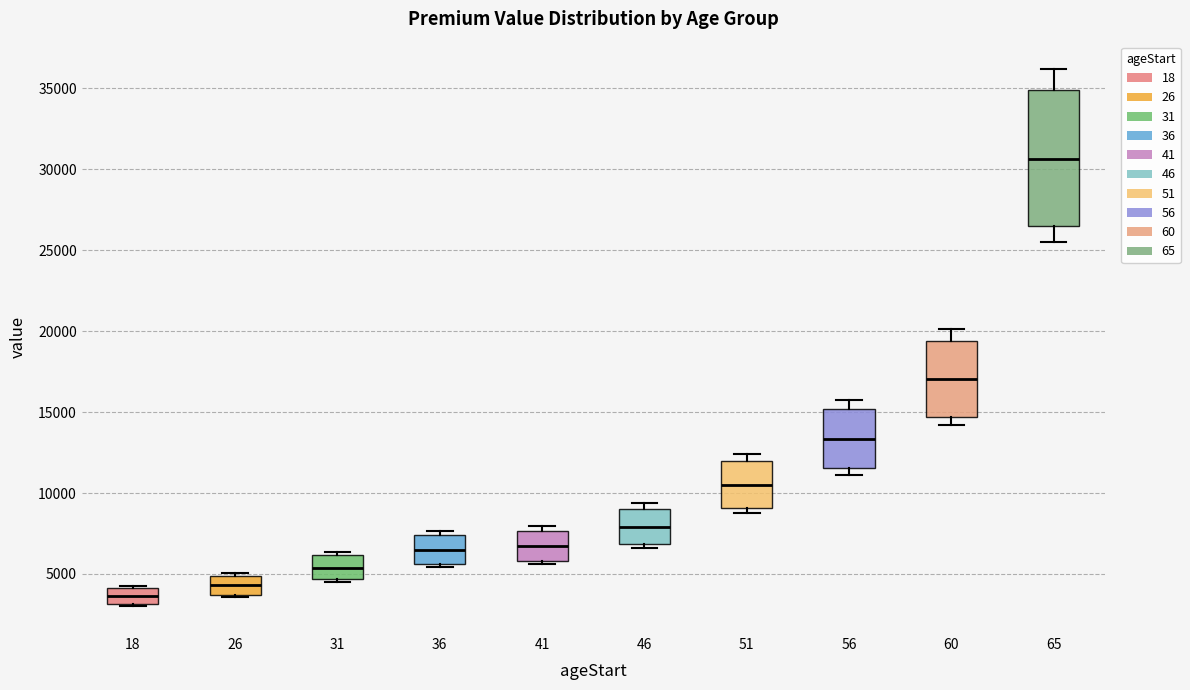

Reading left to right, transcribe this box plot: for each box, give where its median line is, the range the box spans, and where its two whiskers end, as read against the y-axis. The values are not printed on the chart, so give them approximately, as read against the axis.

18: median 3500, box 3000 to 4000, whiskers 3000 to 4500
26: median 4500, box 3500 to 5000, whiskers 3500 to 5000 (just above the box's upper edge)
31: median 5500, box 4500 to 6000, whiskers 4500 (just below the box's lower edge) to 6500
36: median 6500, box 5500 to 7500, whiskers 5500 (just below the box's lower edge) to 7500 (just above the box's upper edge)
41: median 6500, box 6000 to 7500, whiskers 5500 to 8000
46: median 8000, box 7000 to 9000, whiskers 6500 to 9500
51: median 10500, box 9000 to 12000, whiskers 8500 to 12500
56: median 13500, box 11500 to 15000, whiskers 11000 to 16000
60: median 17000, box 14500 to 19500, whiskers 14000 to 20000
65: median 30500, box 26500 to 35000, whiskers 25500 to 36000